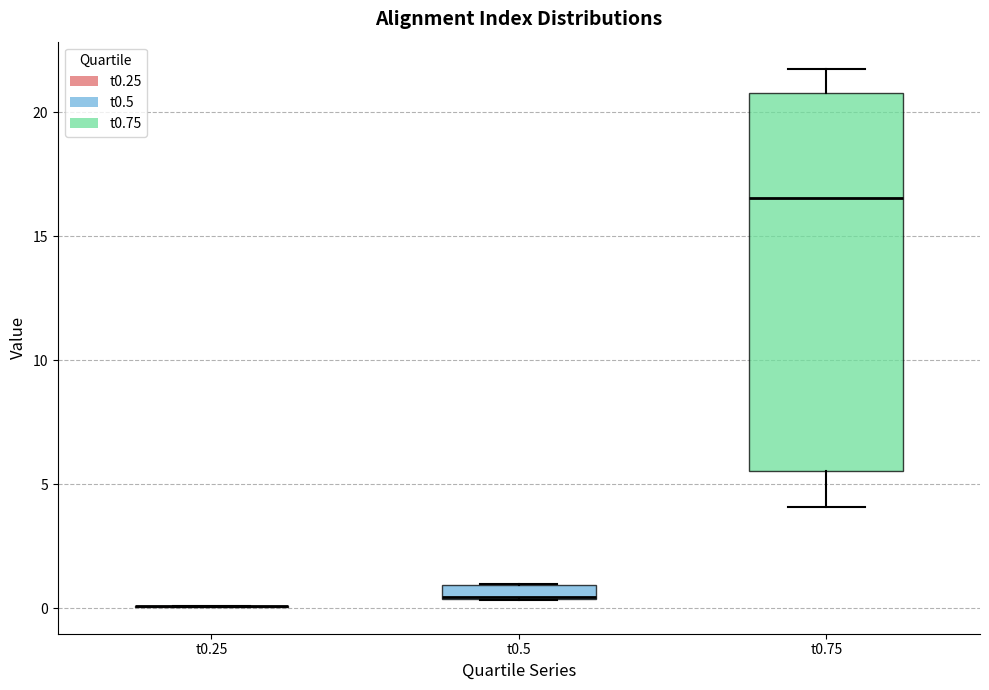

Which box is the tallest, from its lower edge to its upper edge?

t0.75